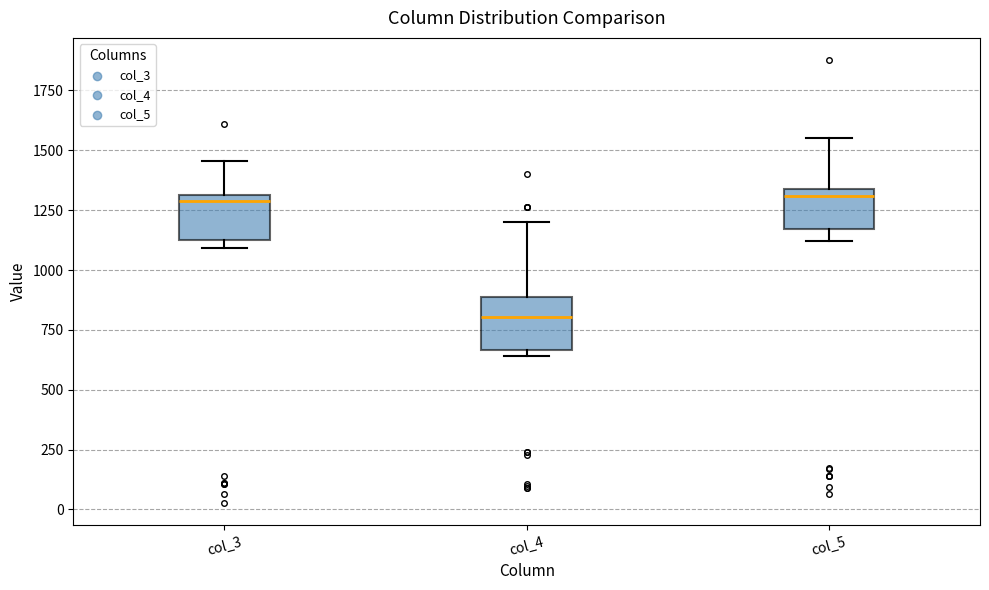

Reading left to right, transcribe this box plot: for each box, give where its median line is, the range the box spans, and where its two whiskers end, as read against the y-axis. The values are not printed on the chart, so give them approximately, as read against the axis.

col_3: median 1300 (just below the box's upper edge), box 1150 to 1300, whiskers 1100 to 1450
col_4: median 800, box 650 to 900, whiskers 650 (just below the box's lower edge) to 1200
col_5: median 1300, box 1150 to 1350, whiskers 1100 to 1550